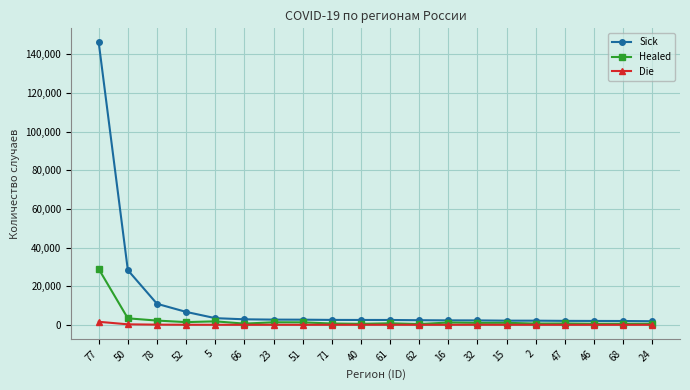

True or false: Die and Sick cross at least once.

False